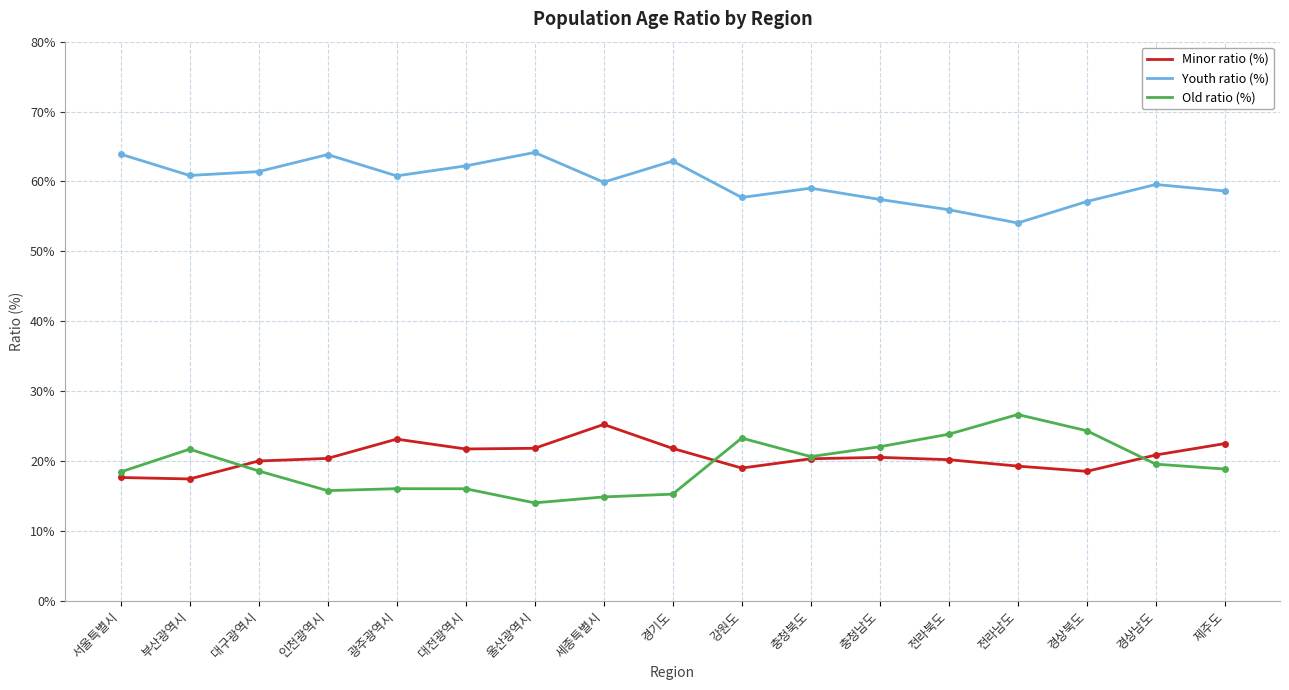

What position from the right is 경상남도?

2